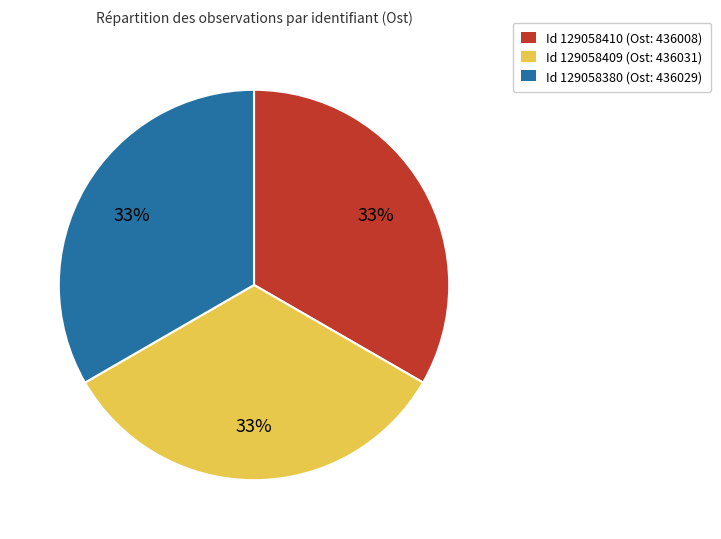

Does Id 129058380 (Ost: 436029) account for over 50% of the chart?

No